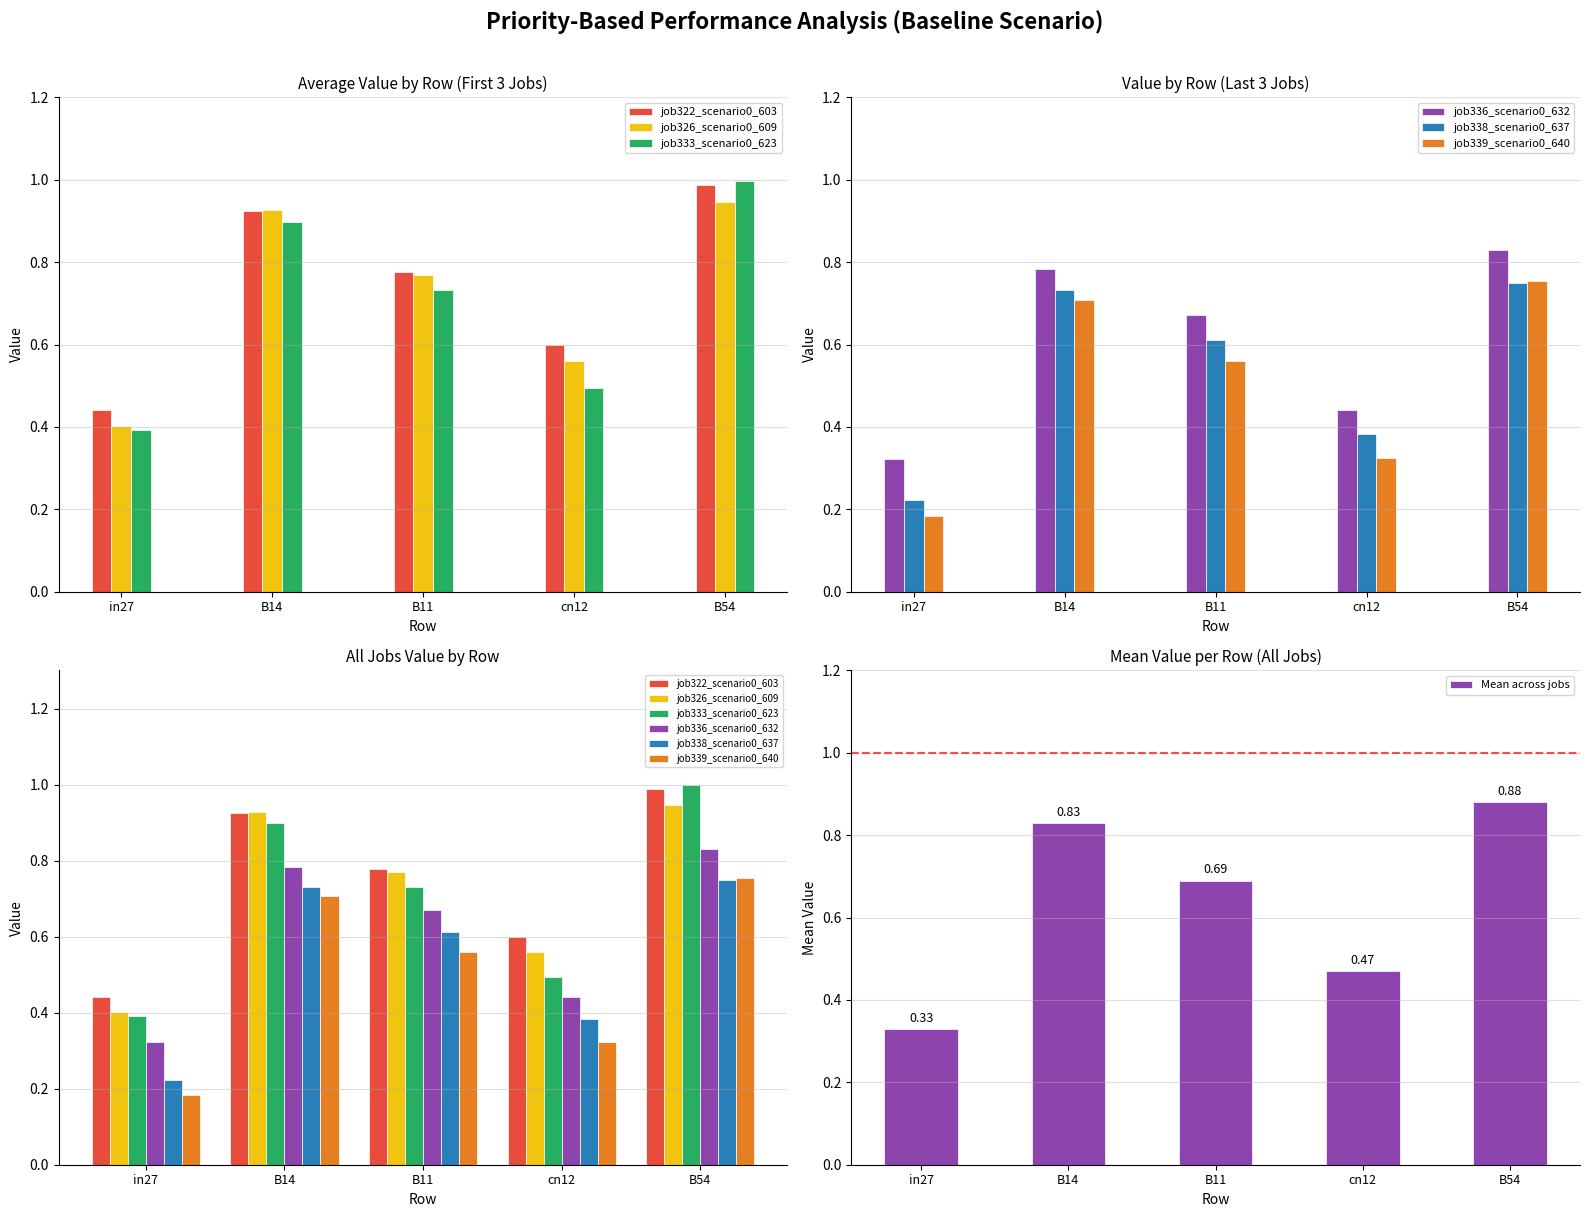

Reading left to right, transcribe all the data shown in this chart.

job322_scenario0_603: 0.4	0.9	0.8	0.6	1.0
job326_scenario0_609: 0.4	0.9	0.8	0.6	0.9
job333_scenario0_623: 0.4	0.9	0.7	0.5	1.0
job336_scenario0_632: 0.3	0.8	0.7	0.4	0.8
job338_scenario0_637: 0.2	0.7	0.6	0.4	0.7
job339_scenario0_640: 0.2	0.7	0.6	0.3	0.8